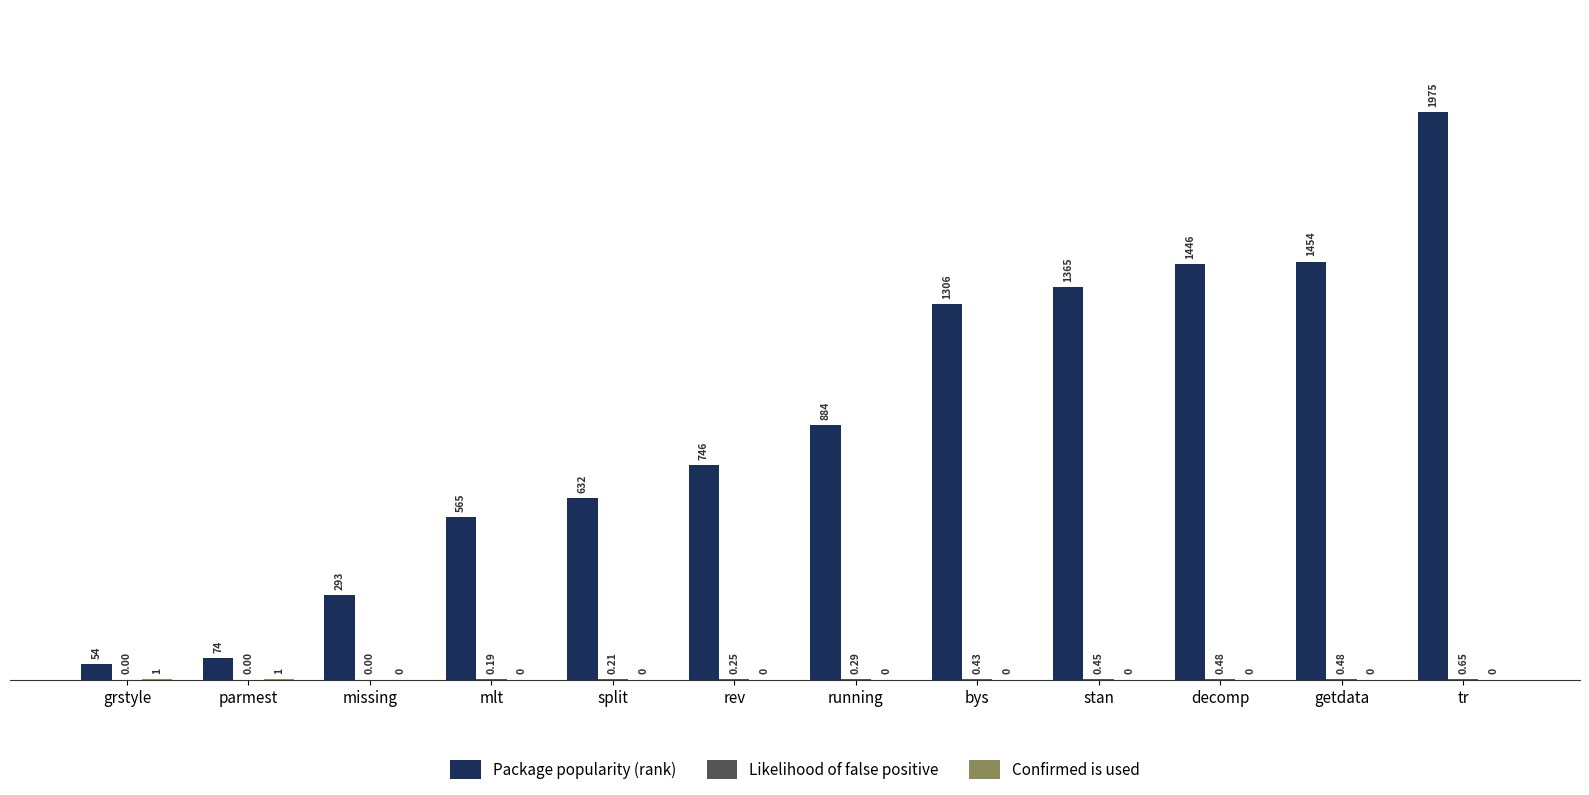

Which series has the largest total across all categories?

Package popularity (rank)